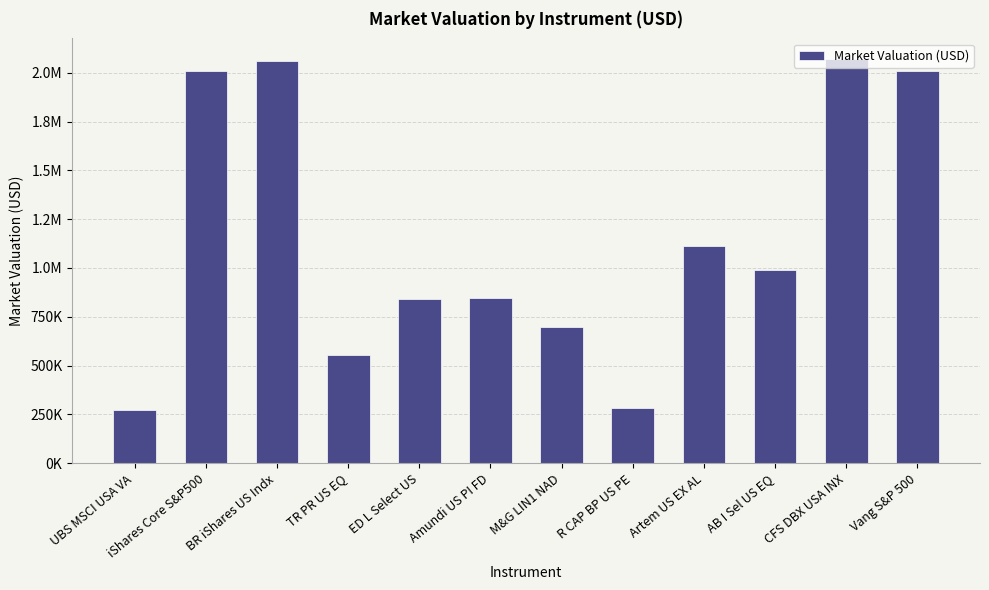

Does the chart contain any negative values?

No